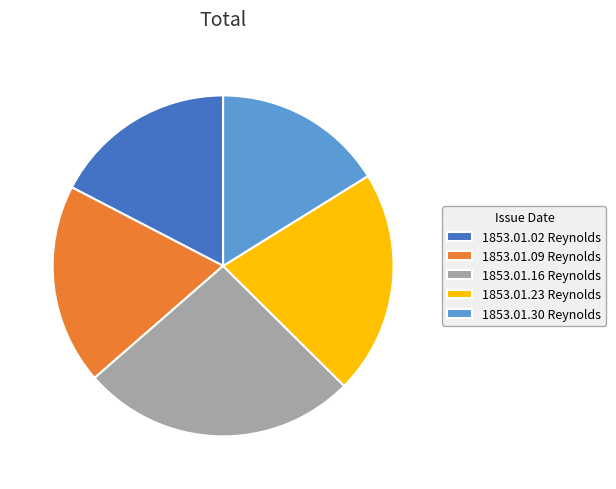

Rank the categories by value from lowest to highest.

1853.01.30 Reynolds, 1853.01.02 Reynolds, 1853.01.09 Reynolds, 1853.01.23 Reynolds, 1853.01.16 Reynolds